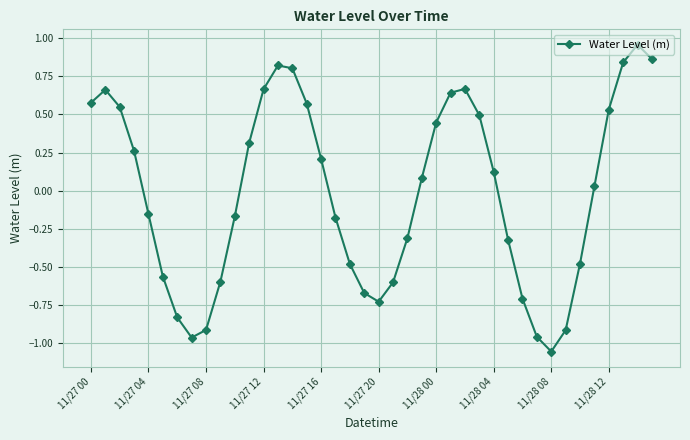

How many points are higher than both their immediate neighbors (excluding endpoints)?

4